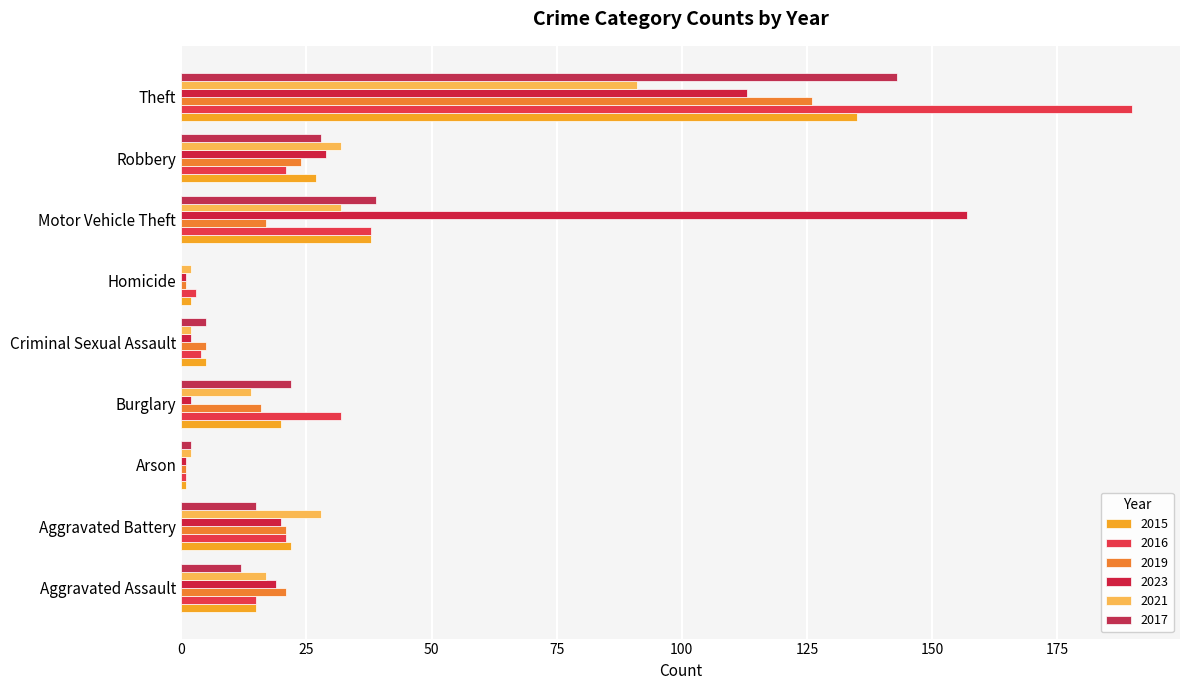

What are all the series names shown in the legend?

2015, 2016, 2019, 2023, 2021, 2017